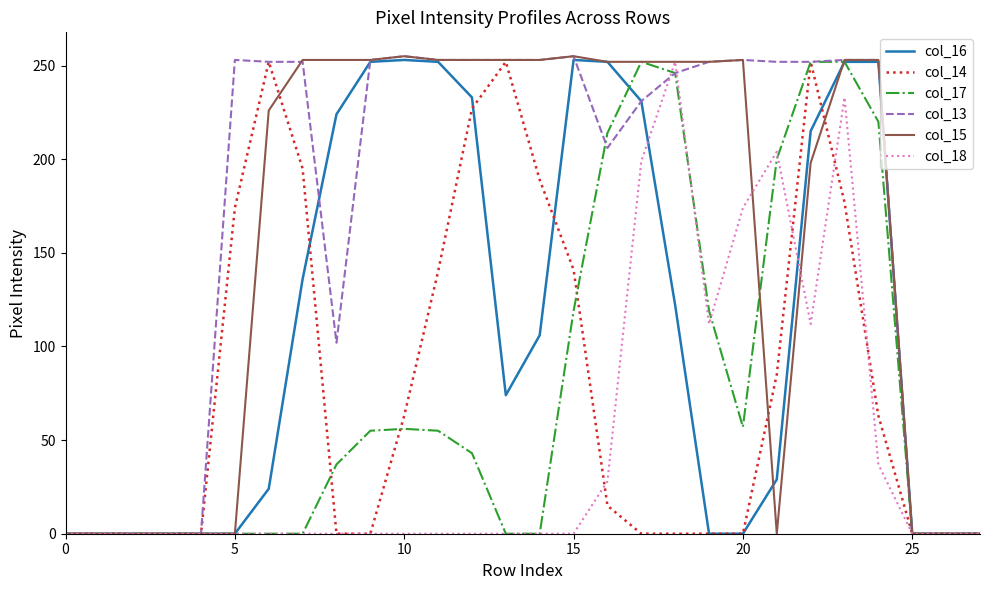

How many lines are shown in the chart?

6